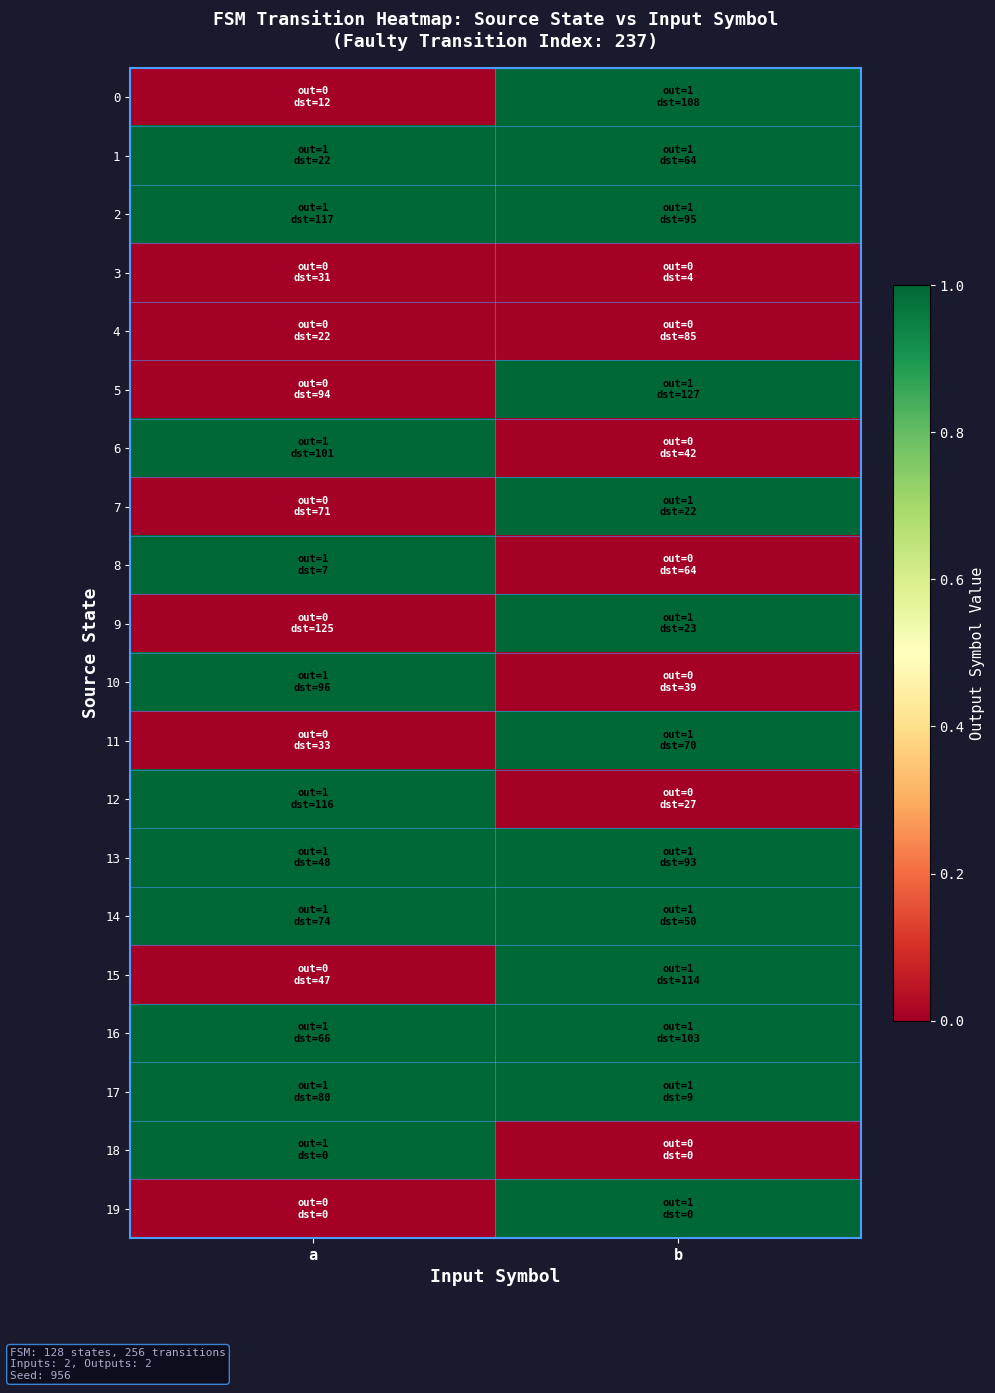

Reading left to right, extract all data points from this chart.

0: a=0	b=1
1: a=1	b=1
2: a=1	b=1
3: a=0	b=0
4: a=0	b=0
5: a=0	b=1
6: a=1	b=0
7: a=0	b=1
8: a=1	b=0
9: a=0	b=1
10: a=1	b=0
11: a=0	b=1
12: a=1	b=0
13: a=1	b=1
14: a=1	b=1
15: a=0	b=1
16: a=1	b=1
17: a=1	b=1
18: a=1	b=0
19: a=0	b=1